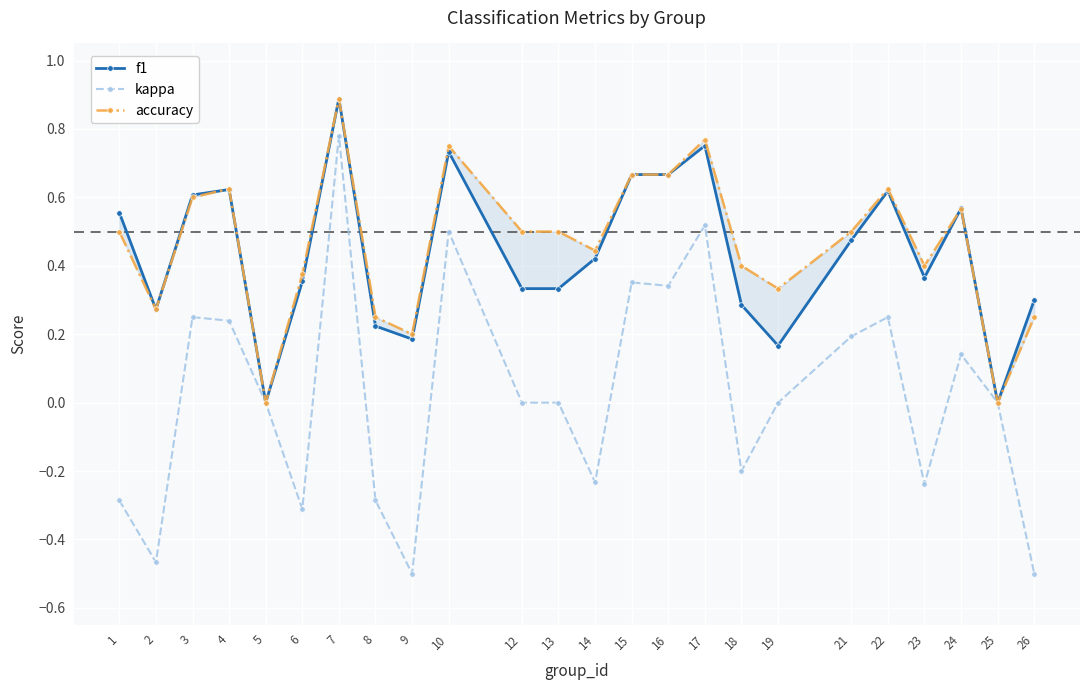

Count the f1 values in the range 0 to 1.

24